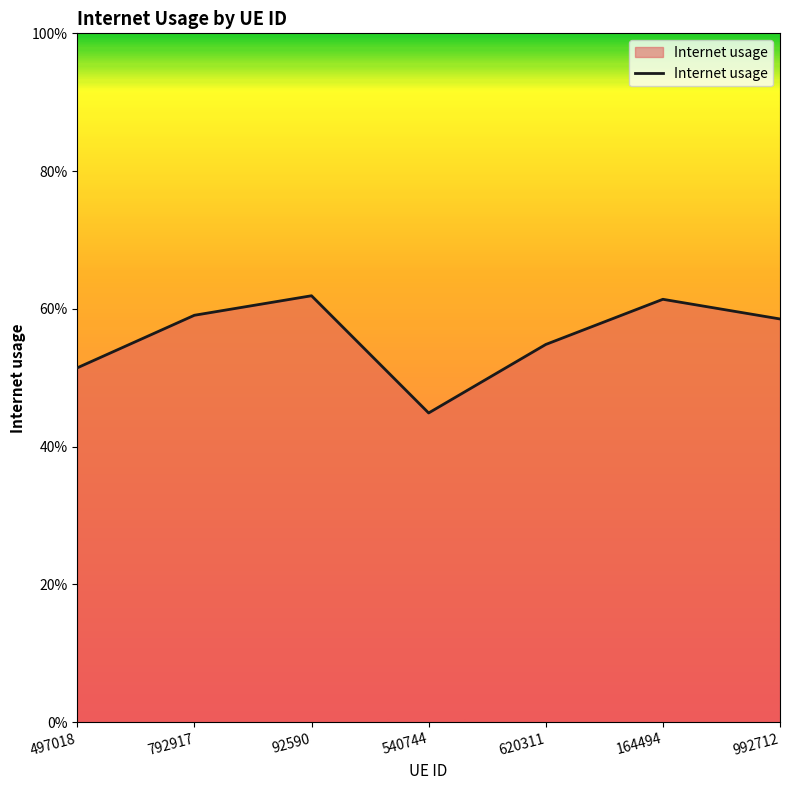

List the labels in order of value, smallest first.

540744, 497018, 620311, 992712, 792917, 164494, 92590